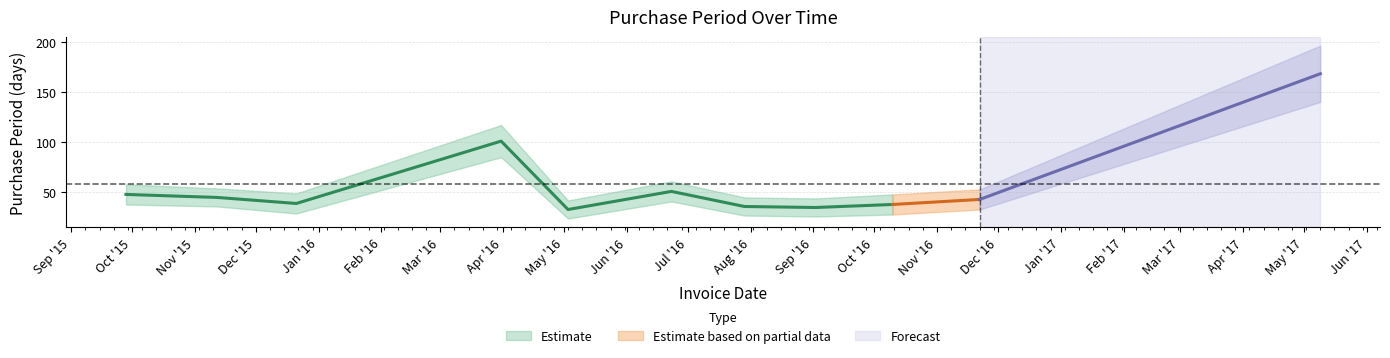

True or false: the data shows 24 at 2015-12-21.

False